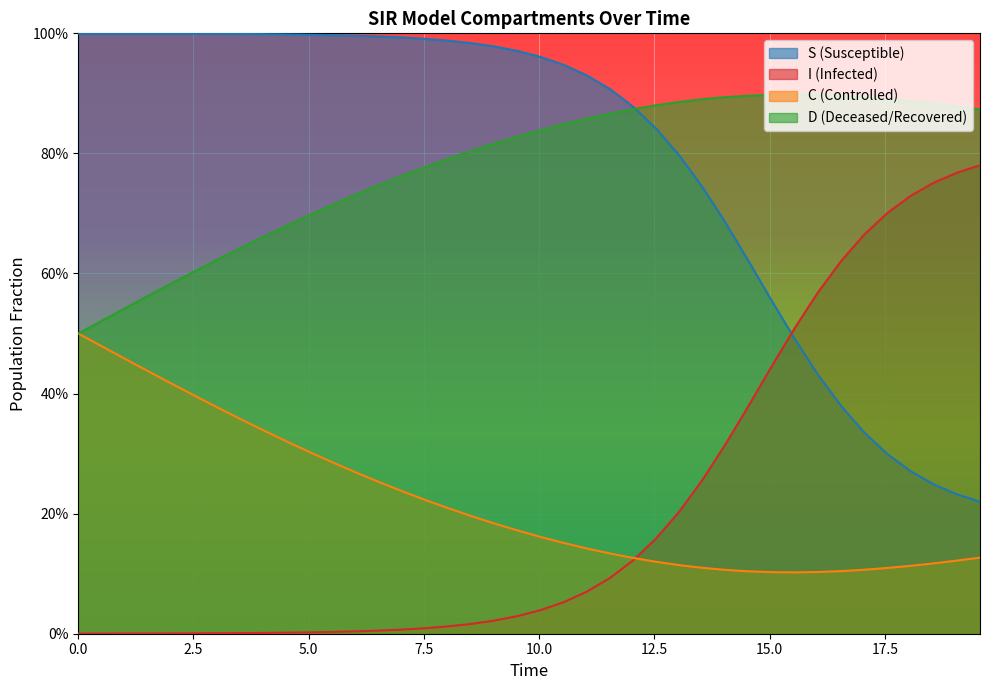

What is the average value of the C series?

0.2